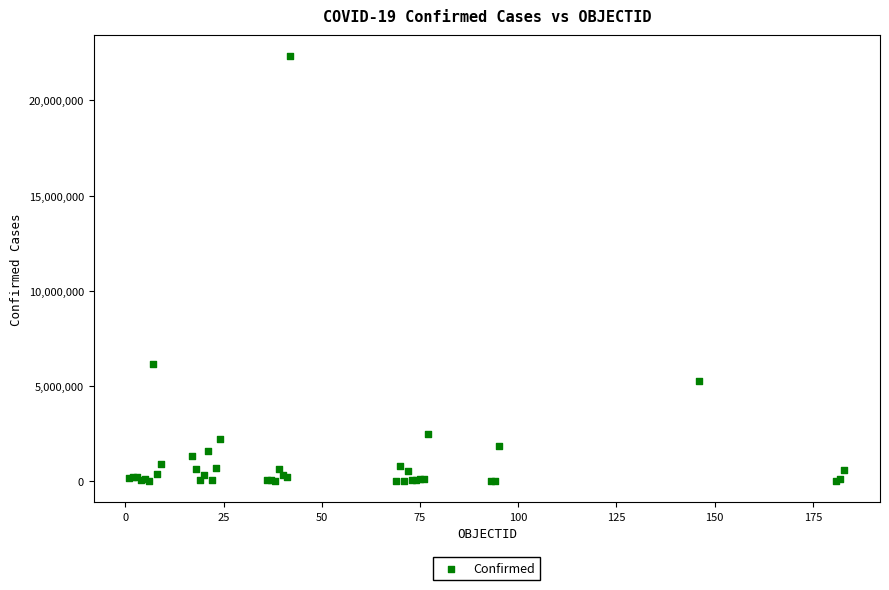

What Y value in the scatter plot is closest to 11165502?

6135836